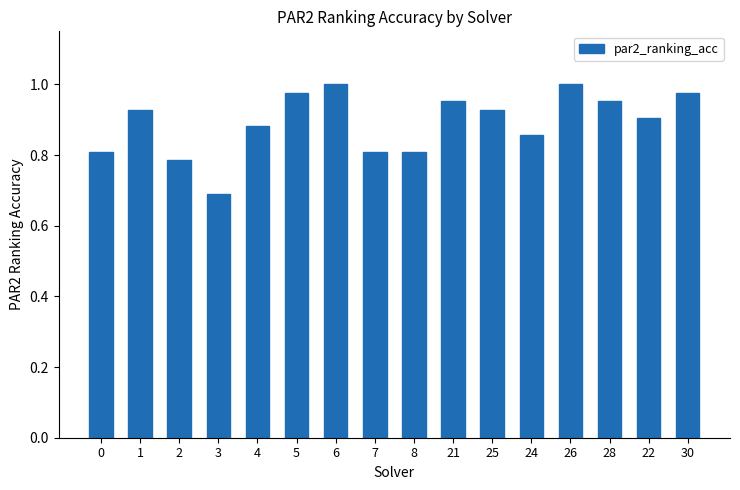

At which label is the value closest to 0?

3